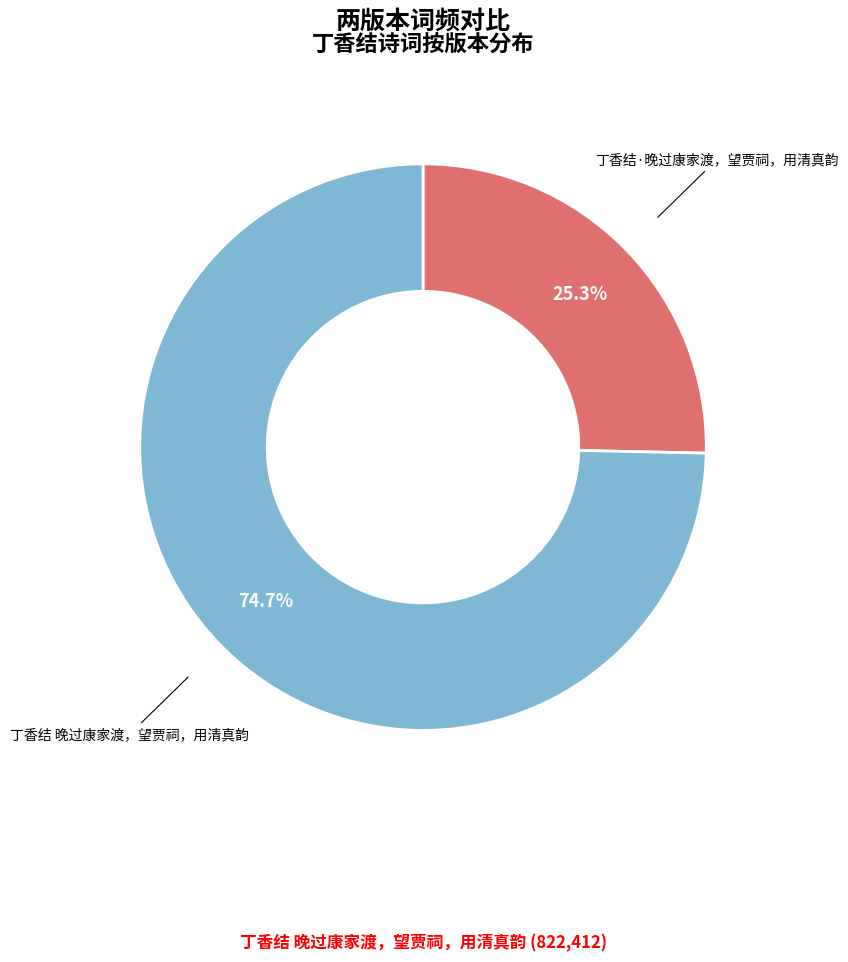

Is there any slice that represents more than half of the pie?

Yes